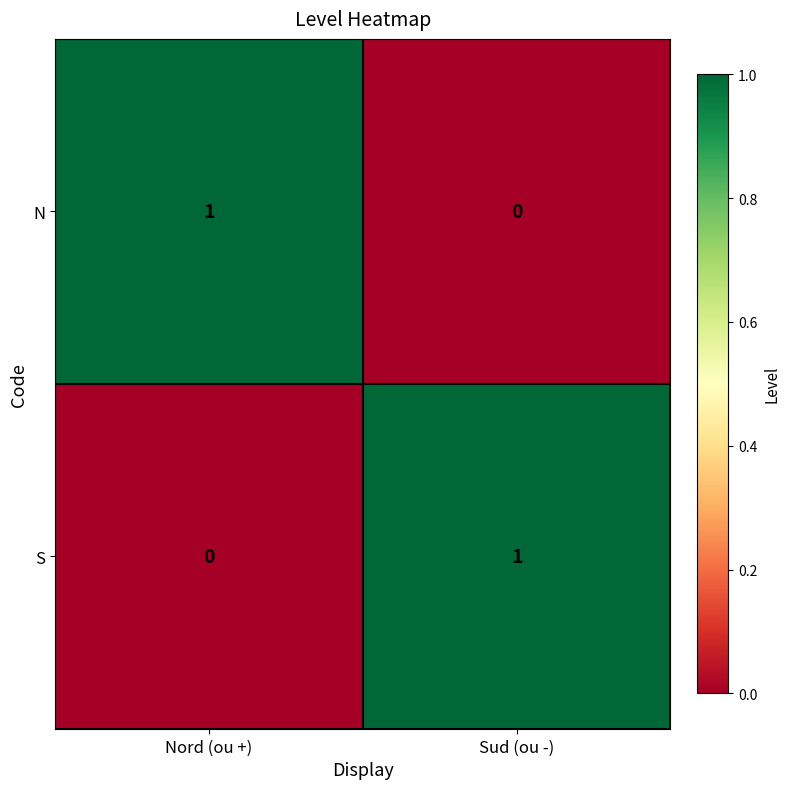

The S series shows 0 at Nord (ou +). True or false?

True